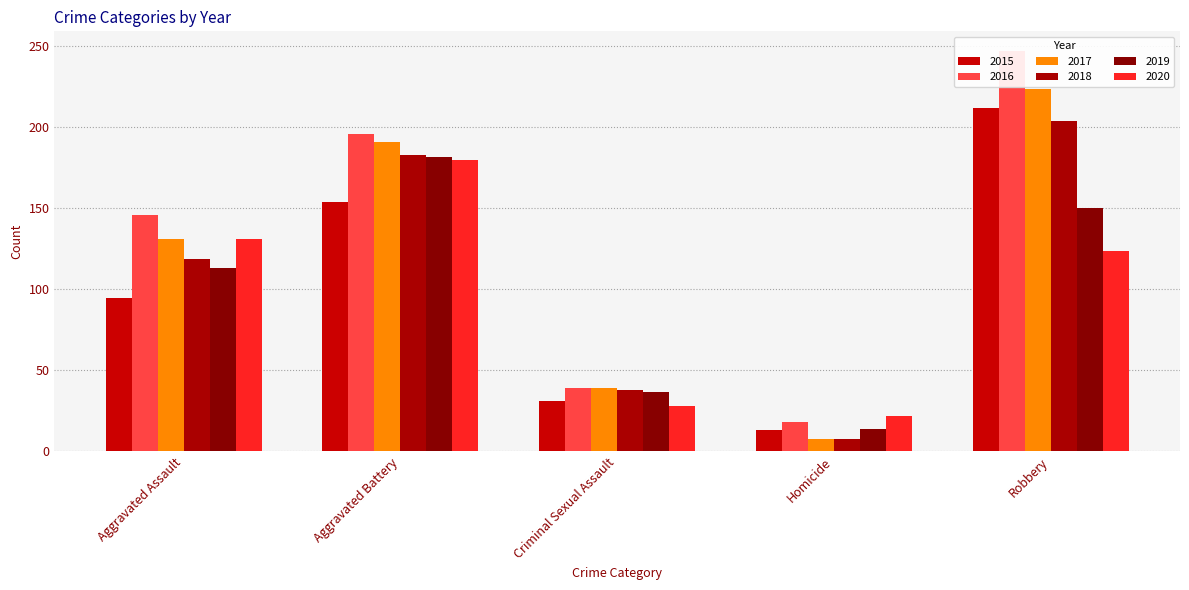

Which series has the widest spread of values?

2016